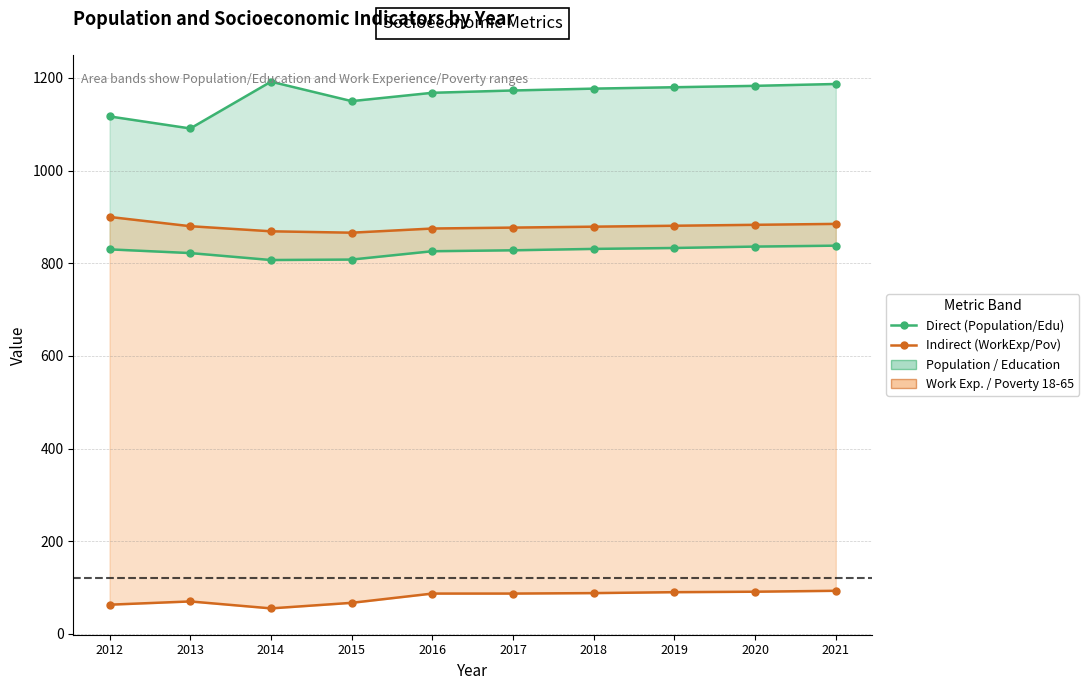

Reading left to right, extract all data points from this chart.

Education (Direct): 830	822	807	808	826	828	831	833	836	838
Population (Direct): 1117	1091	1192	1150	1168	1173	1177	1180	1183	1187
Poverty 18-65 (Indirect): 63	70	55	67	87	87	88	90	91	93
Work Exp. (Indirect): 900	880	869	866	875	877	879	881	883	885